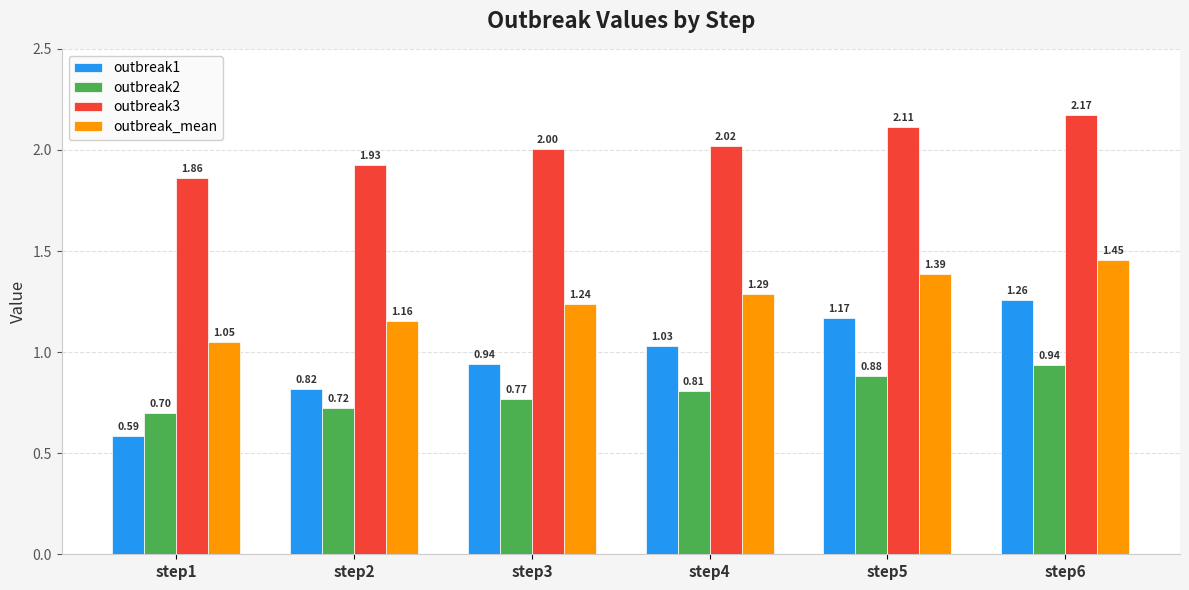

Where is outbreak1 nearest to the value 0?

step1